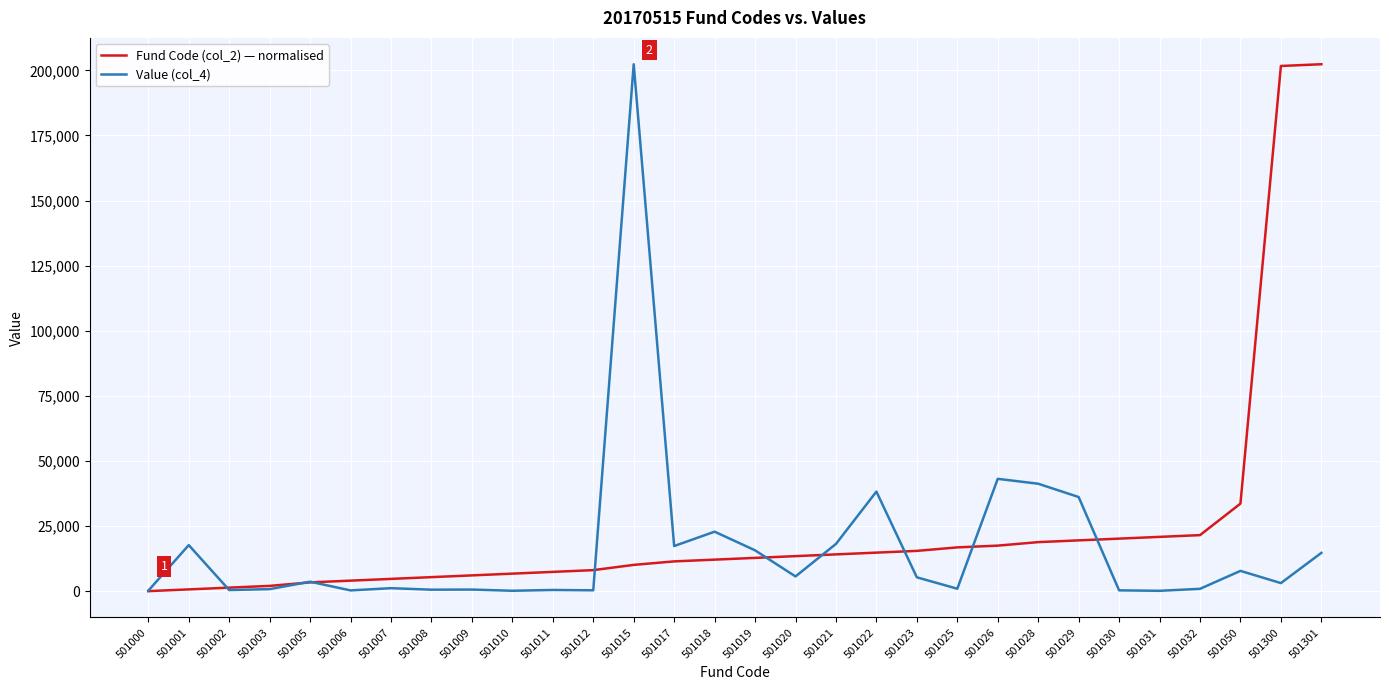

At 501050, list the series in order from largest to smallest.

Fund Code (col_2) — normalised, Value (col_4)